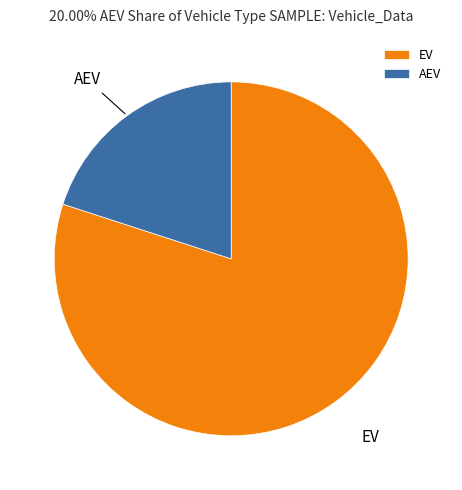

Is it true that AEV is 20% of the pie?

True